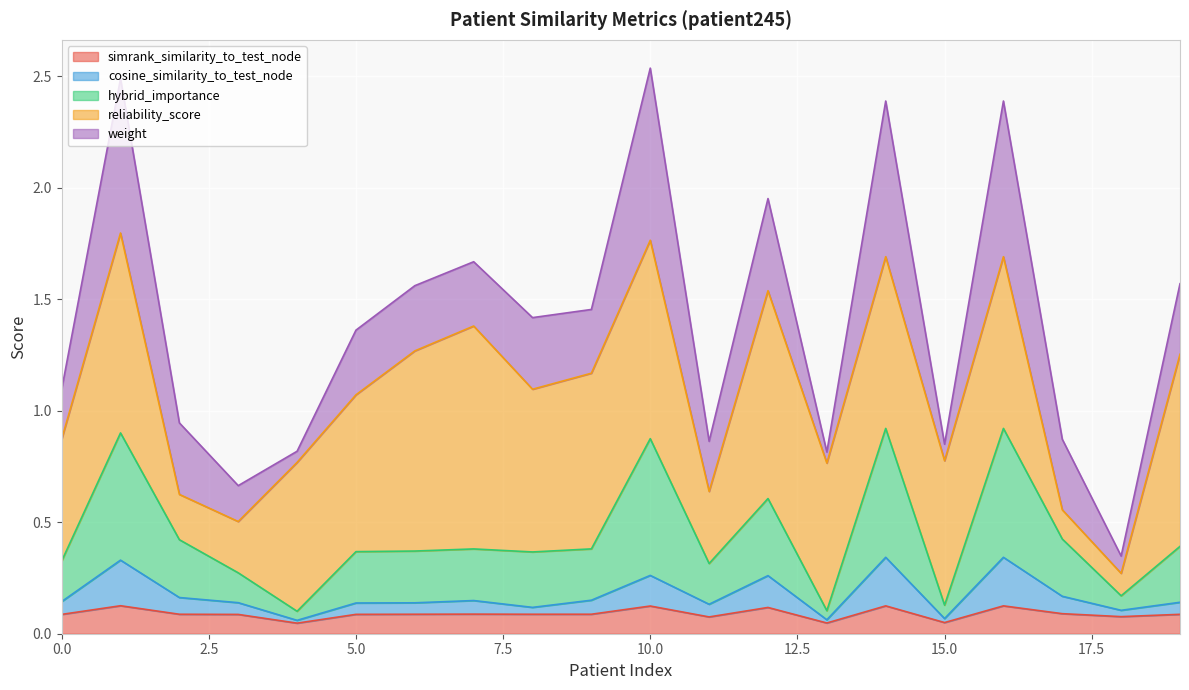

Does the chart display data point markers on the line(s)?

No